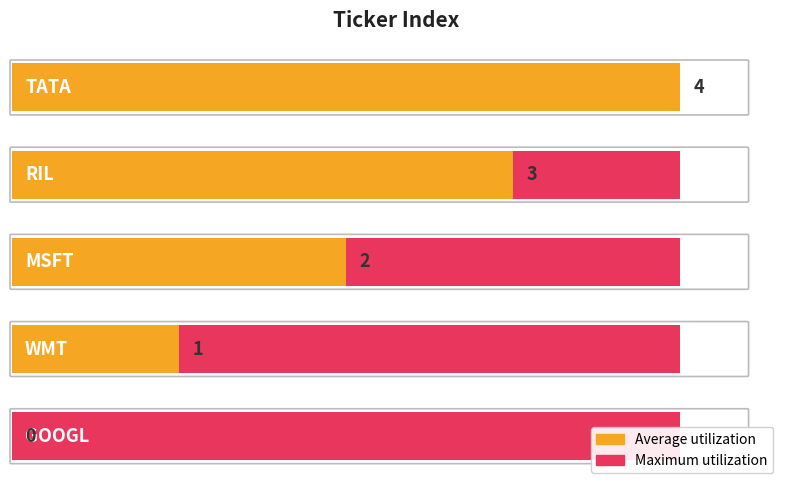

What is the spread (max minus min) of values at 4?

3.5